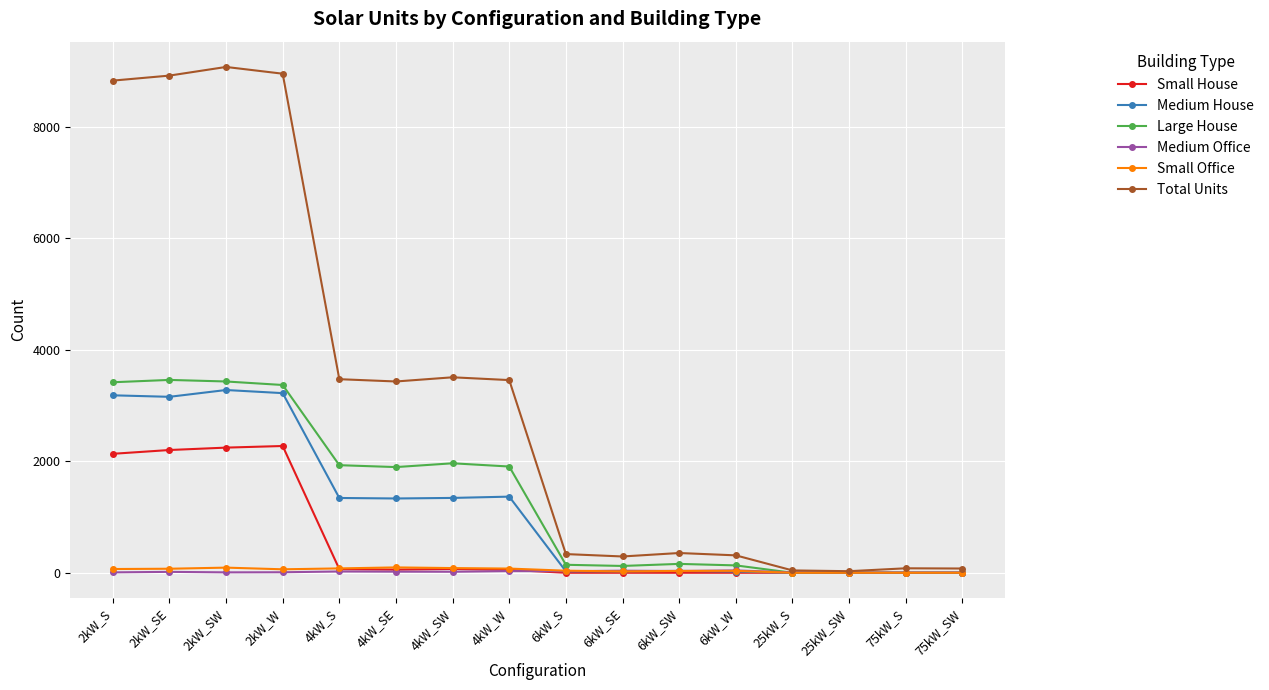

Between 4kW_SE and 25kW_S, which series saw the biggest shift?

Total Units